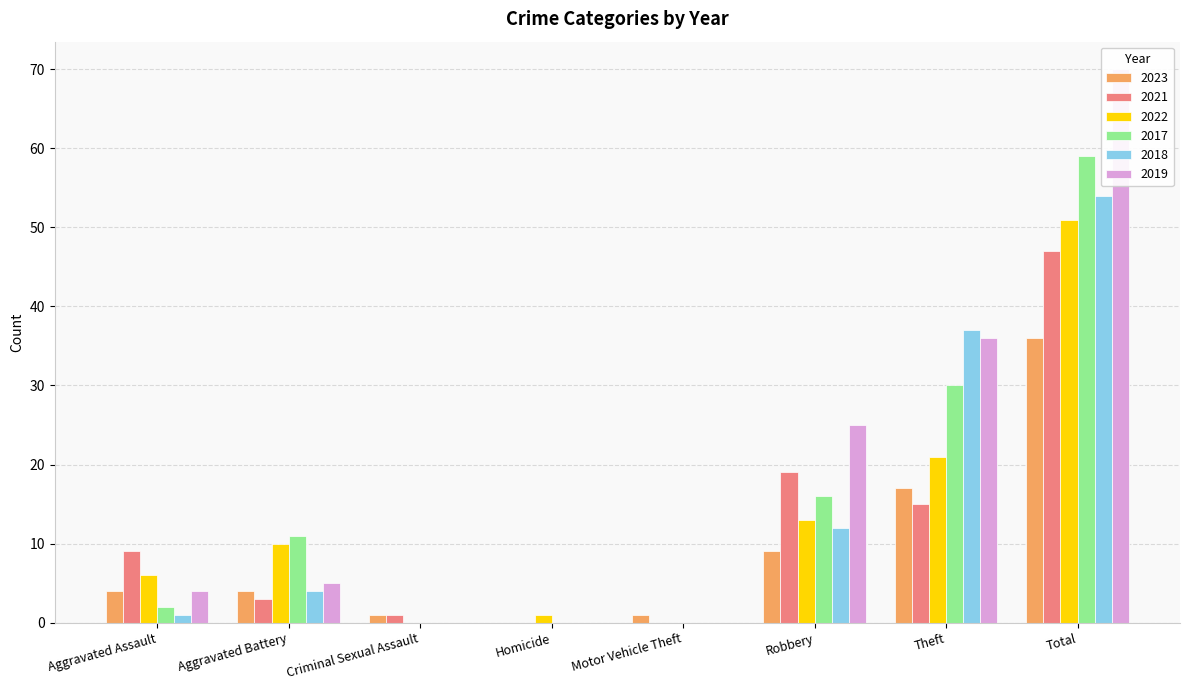

Between Aggravated Battery and Total, which is larger?

Total